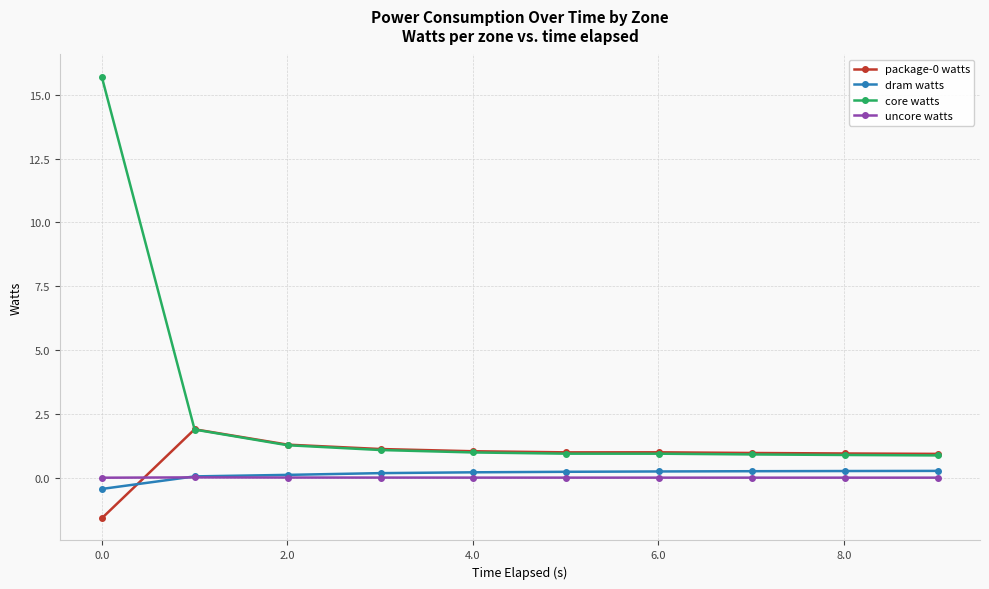

True or false: uncore watts and core watts intersect in this chart.

False